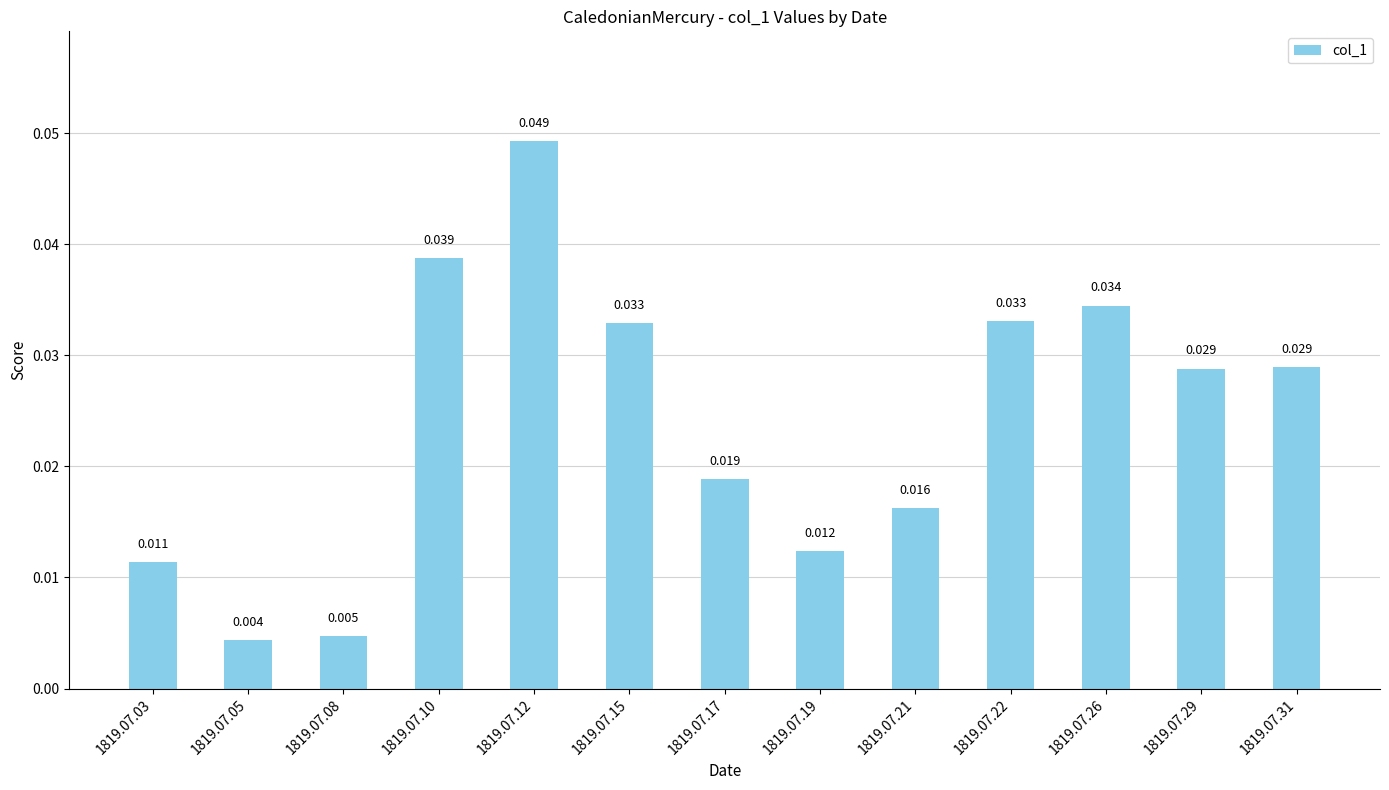

Does the chart contain any negative values?

No